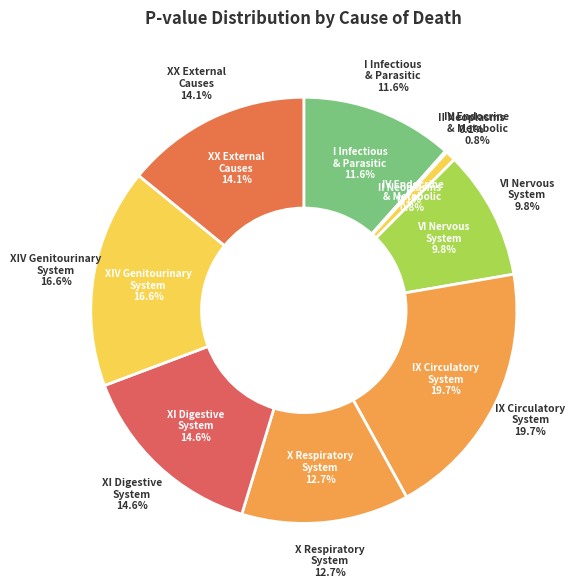

To the nearest percent, what portion does I Certain infectious
and parasitic diseases represent?

12%